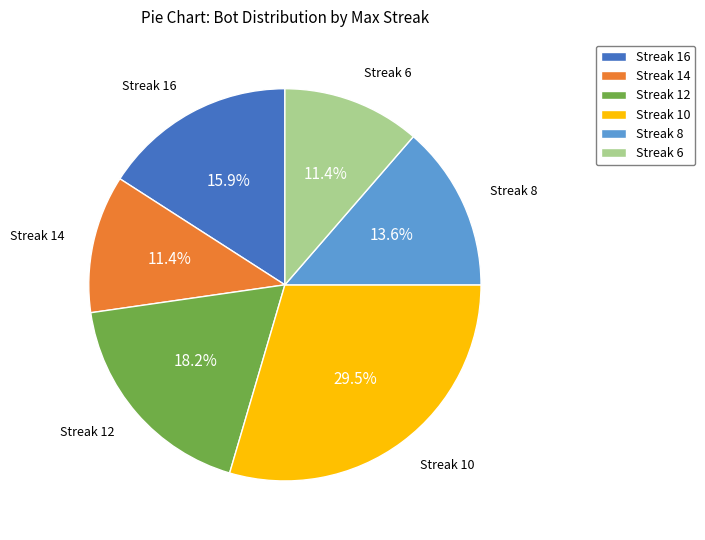

Between Streak 16 and Streak 8, which is larger?

Streak 16